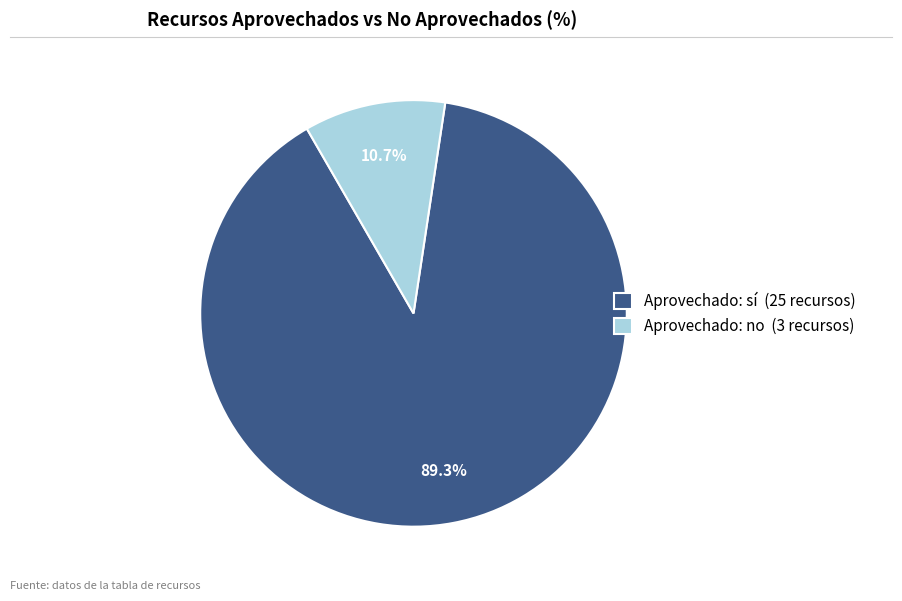

Which category accounts for the majority?

Aprovechado: sí (25 recursos)